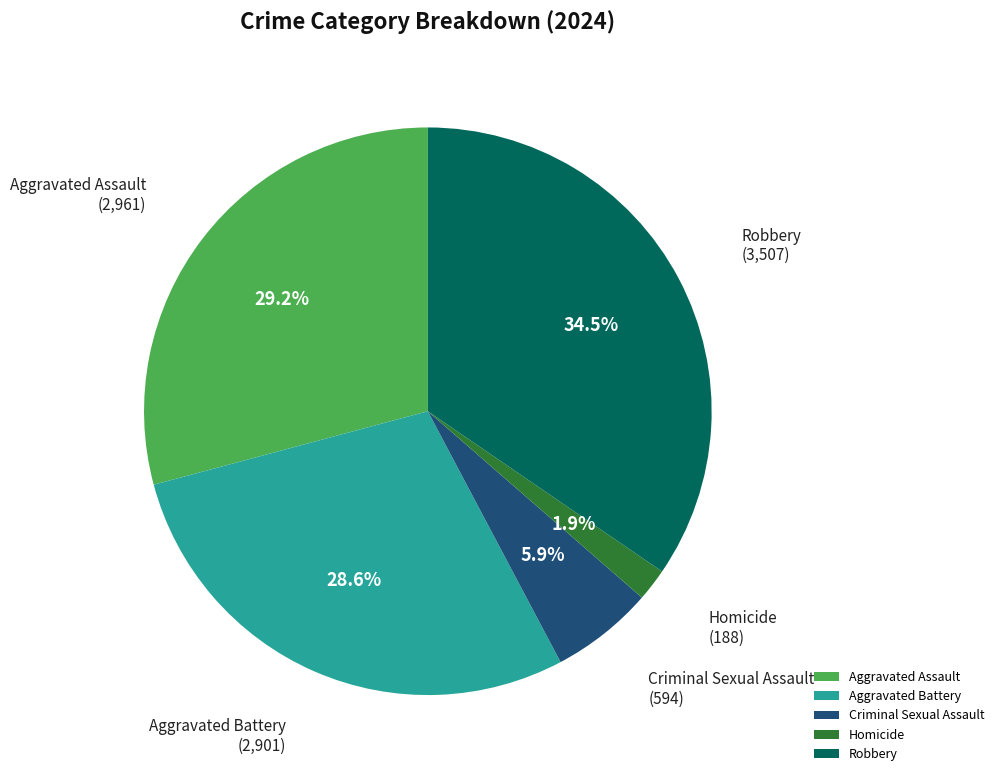

Rank the categories by value from lowest to highest.

Homicide, Criminal Sexual Assault, Aggravated Battery, Aggravated Assault, Robbery